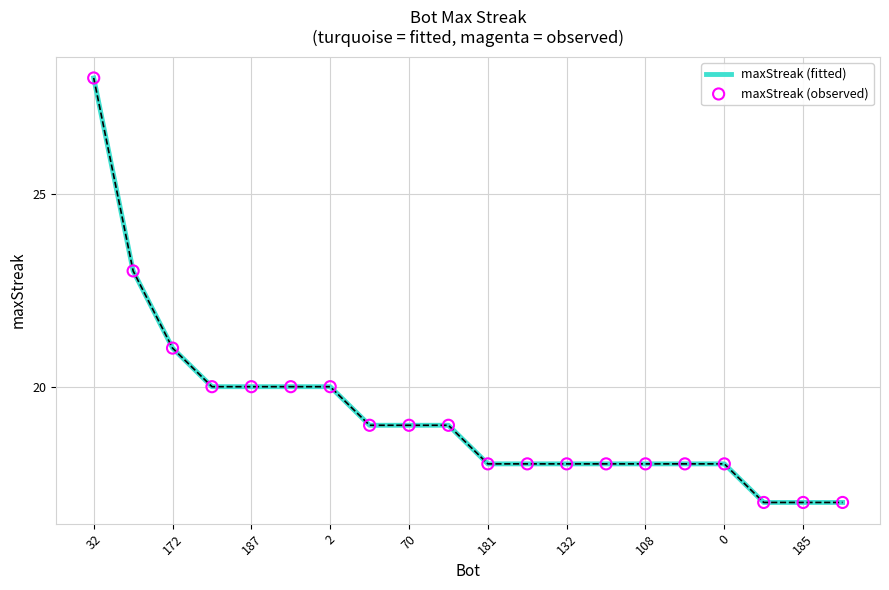

What is the greatest value displayed?

28